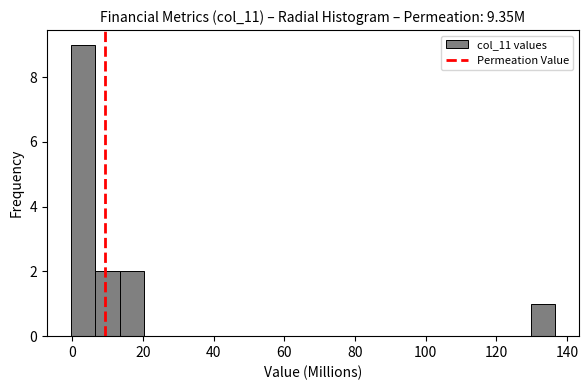

Read against the x-axis, roughly where is the centre of the tallest bar?

4